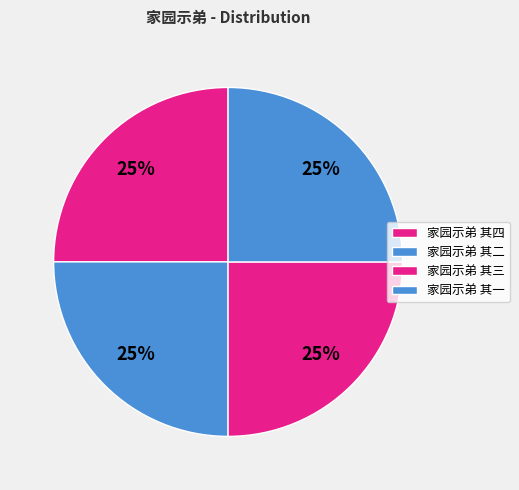

Rank the categories by value from highest to lowest.

家园示弟 其四, 家园示弟 其三, 家园示弟 其二, 家园示弟 其一